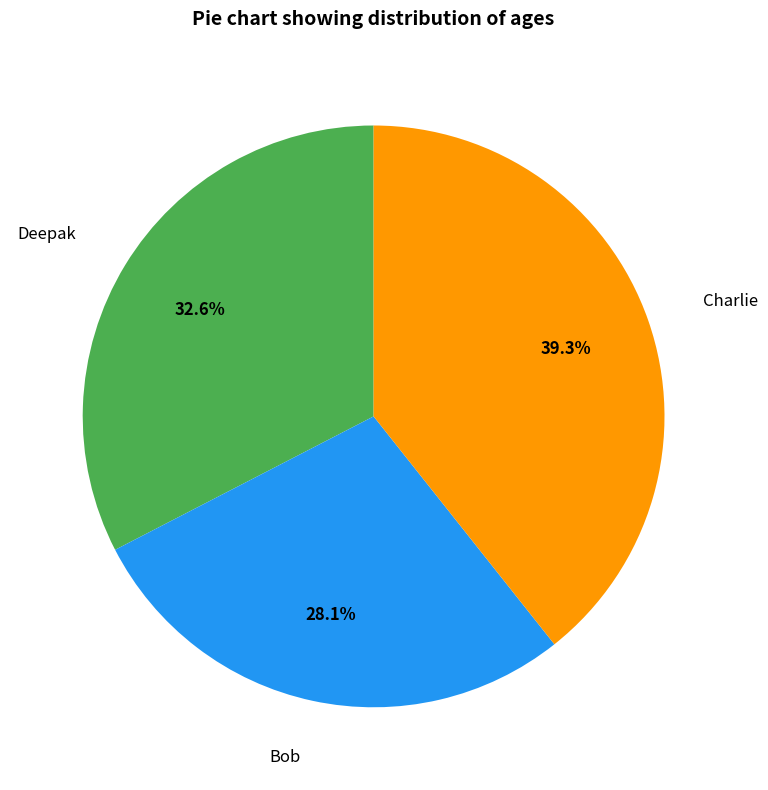

Between Charlie and Bob, which is larger?

Charlie